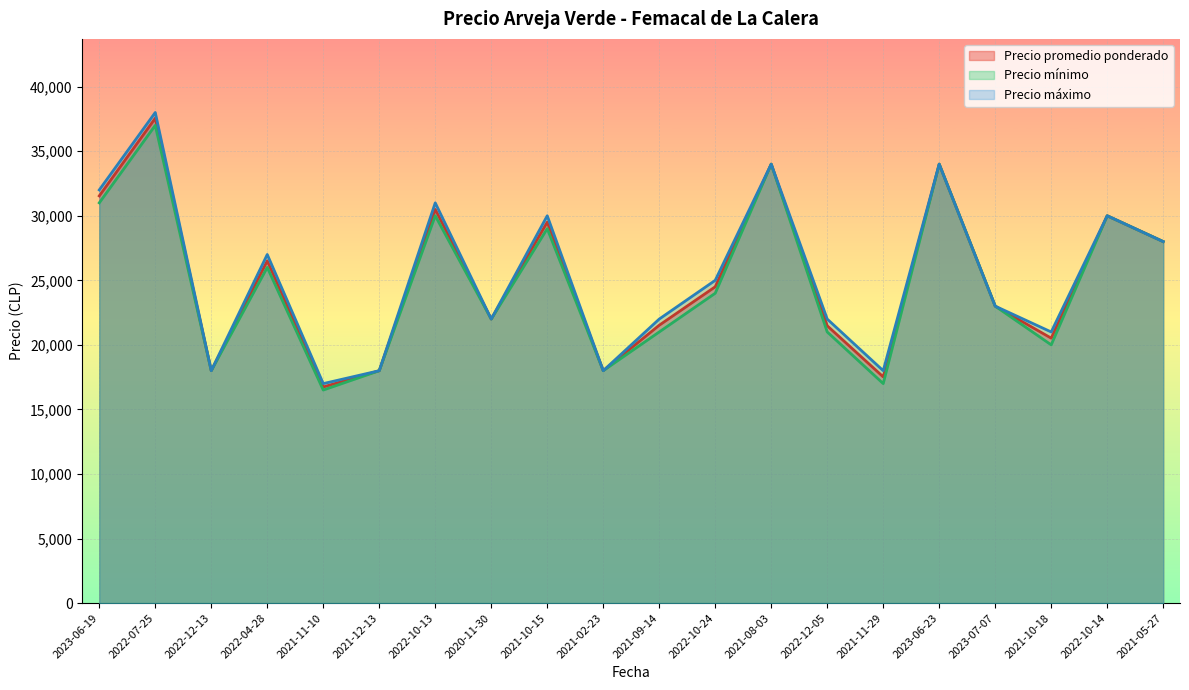

Which label corresponds to the smallest value in the chart?

2021-11-10